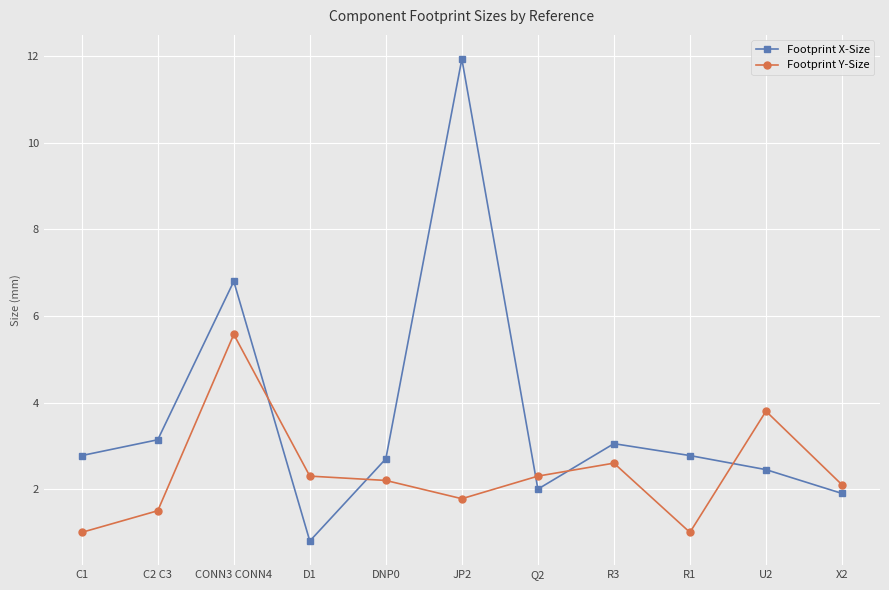

Which series has the largest range (max minus min)?

Footprint X-Size